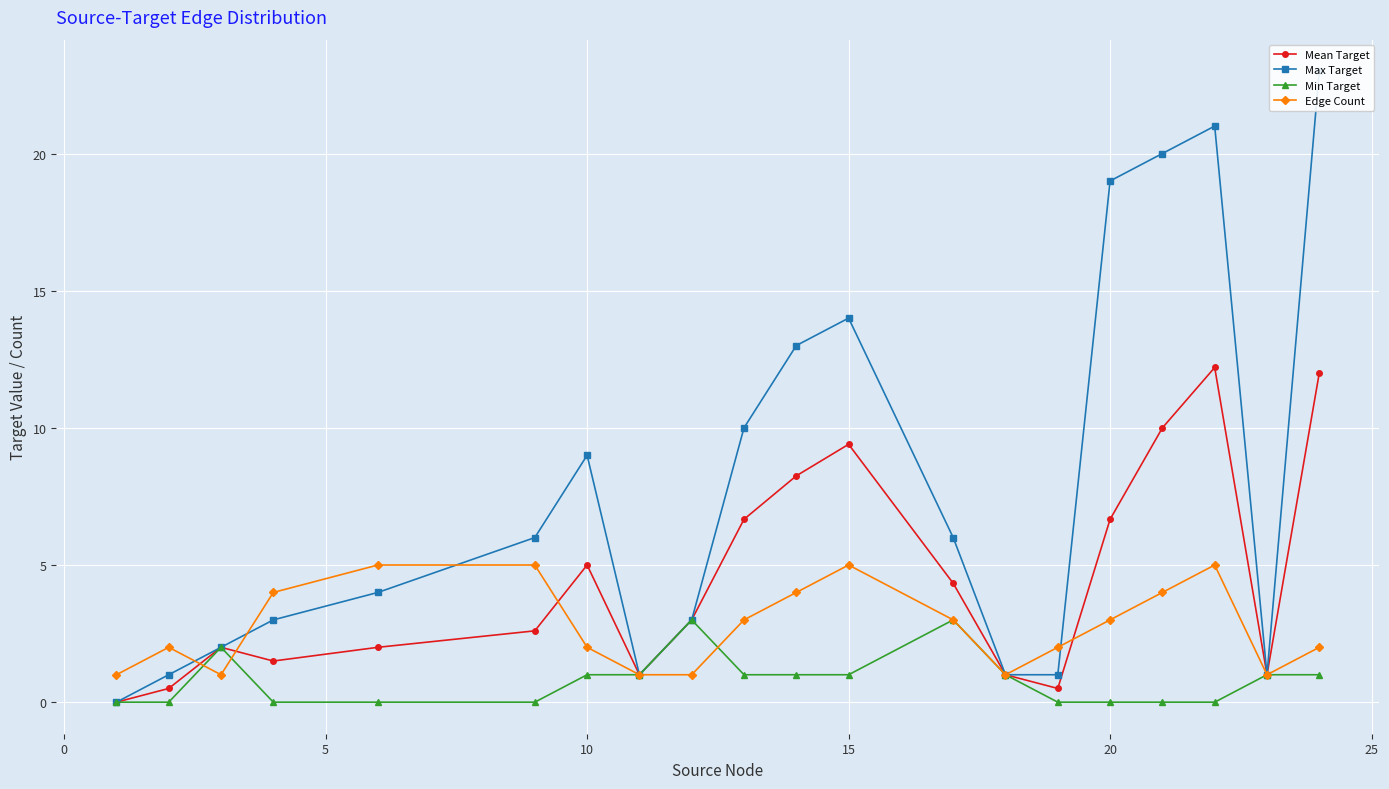

True or false: Edge Count has more than 0 points higher than both neighbors.

True